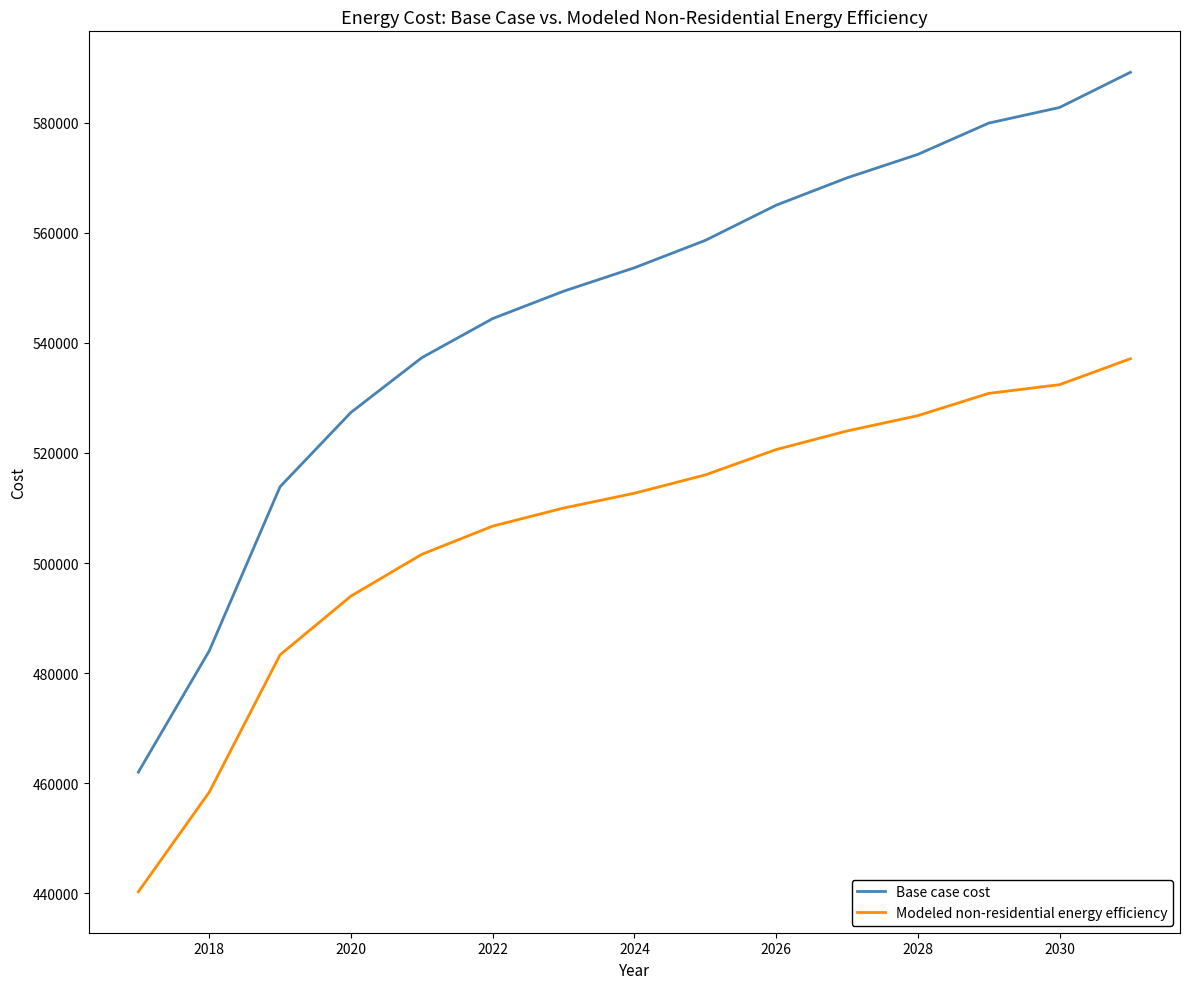

Rank the series by their maximum value, from highest to lowest.

Base case cost, Modeled non-residential energy efficiency